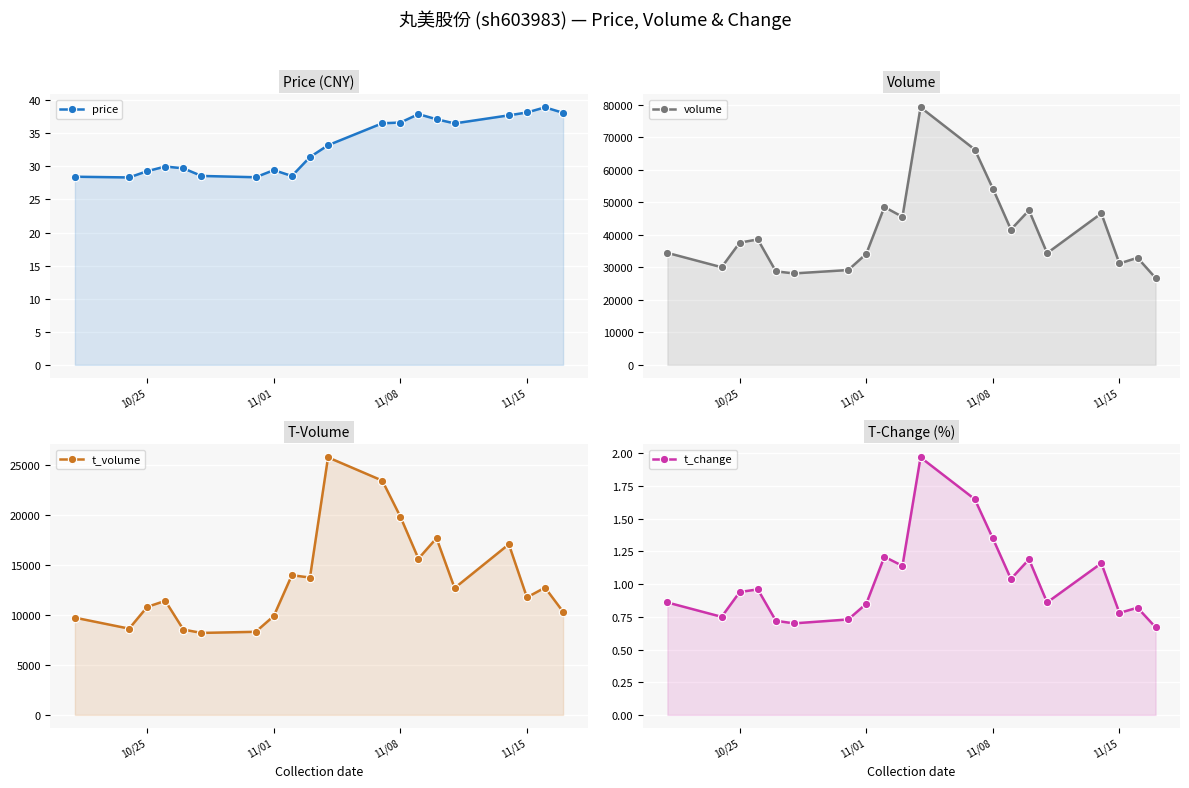

How many lines are shown in the chart?

4